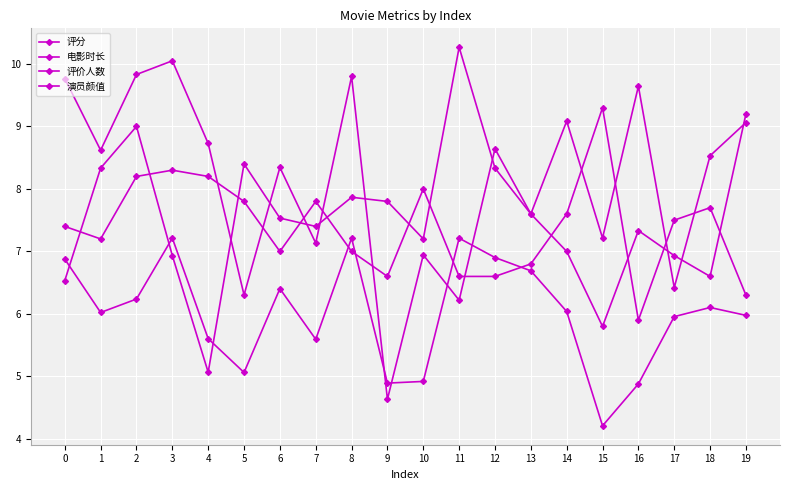

What is the difference between the maximum and minimum values in the 评价人数 series?

5.4